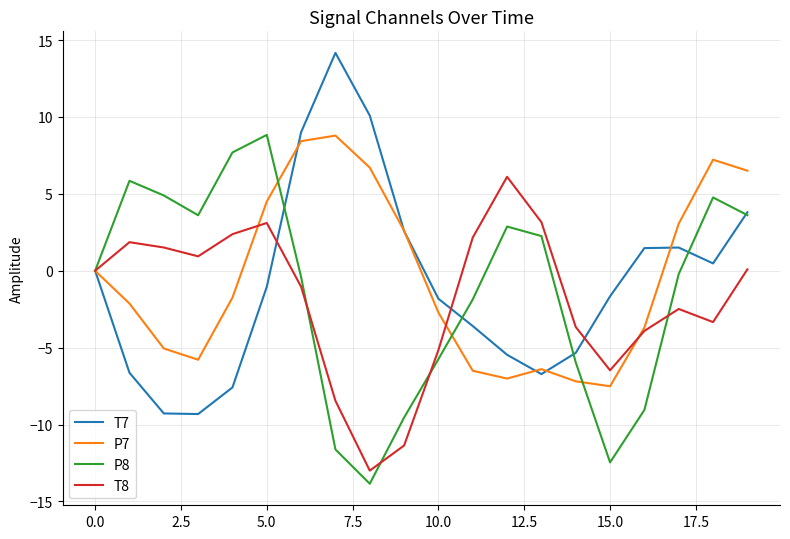

What is the smallest value displayed?

-13.8